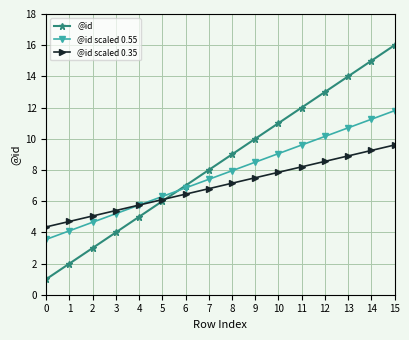

Is the value of @id at 12 greater than the value of @id scaled 0.55 at 10?

Yes